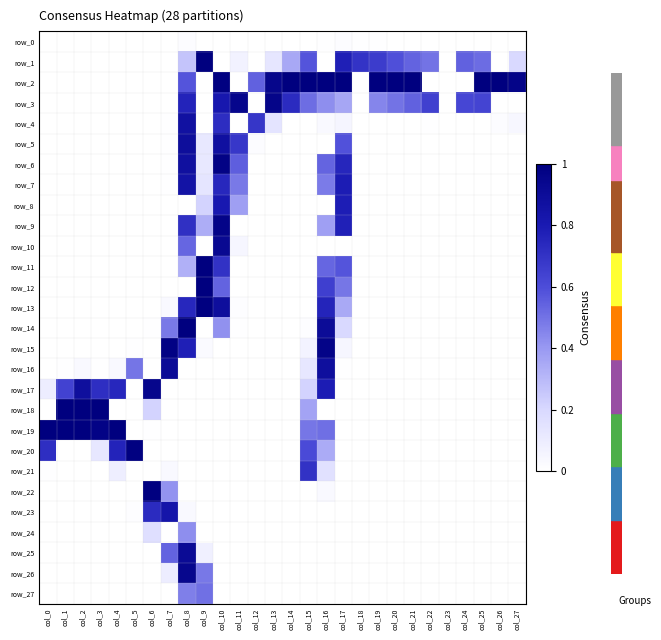

What is the sum of the row_11 values at col_10 and col_11?

0.7